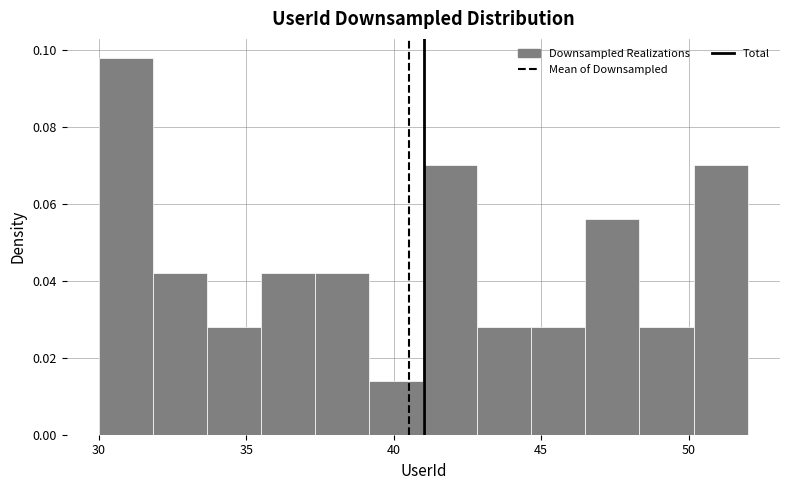

Read against the x-axis, roughly where is the centre of the tallest bar?

31.0